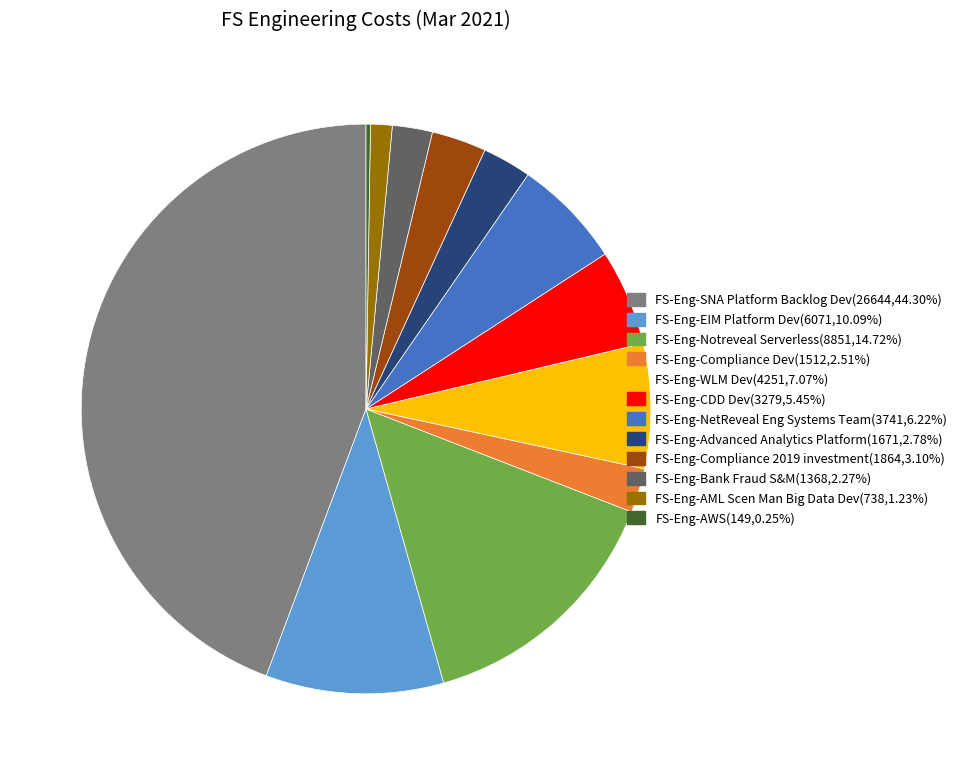

Do FS-Eng-CDD Dev and FS-Eng-Advanced Analytics Platform together represent more than half of the pie?

No